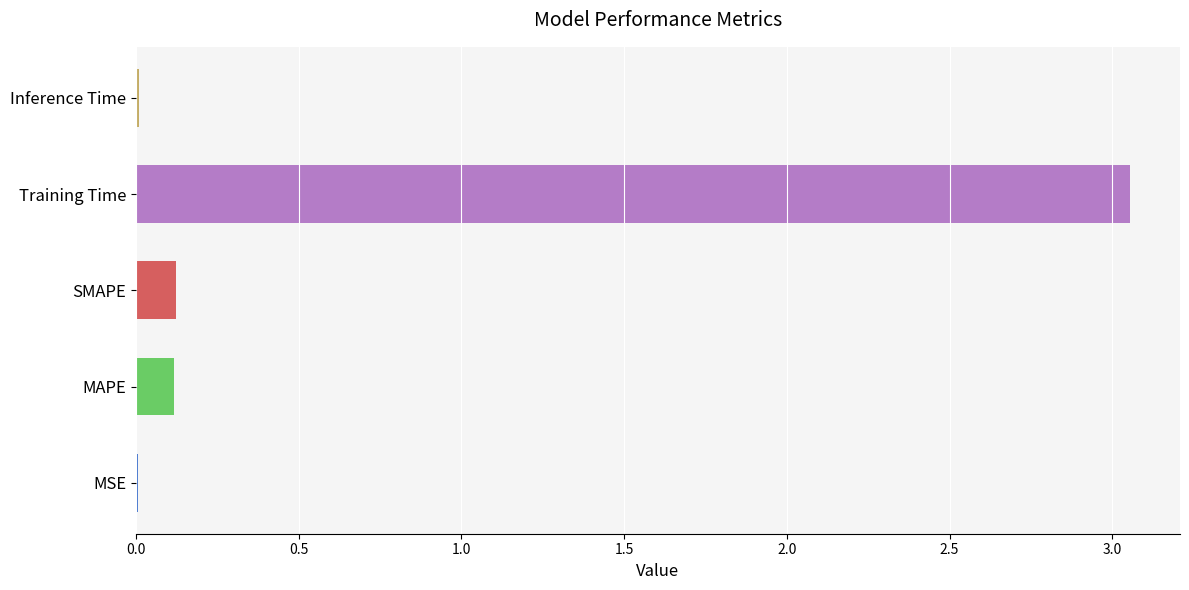

Which has a higher value, MSE or Training Time?

Training Time